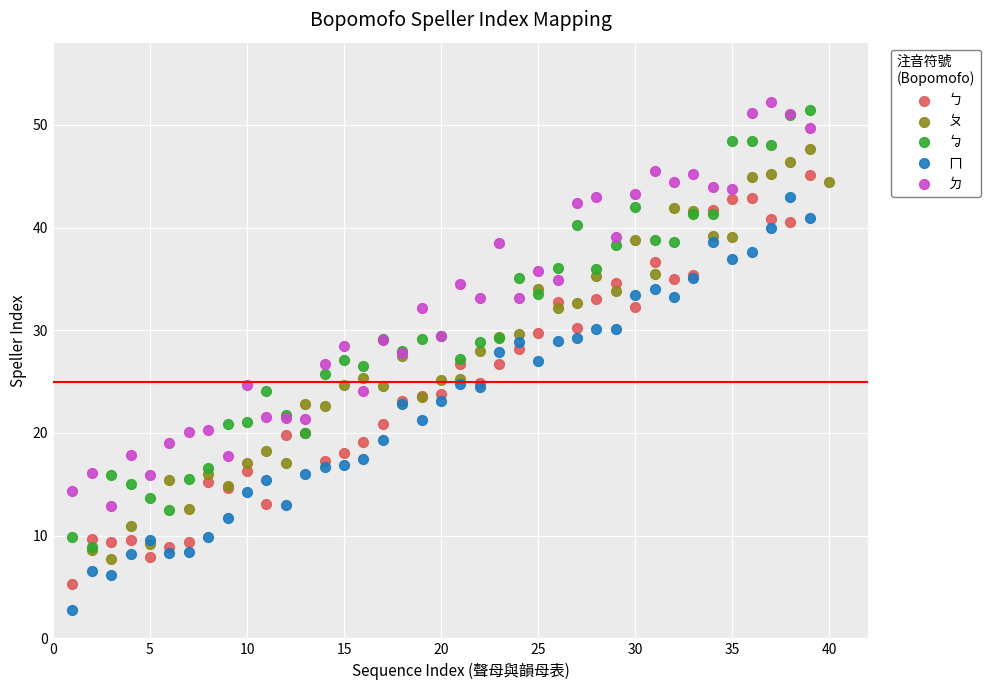

Which series contains the lowest Y value?

ㄇ